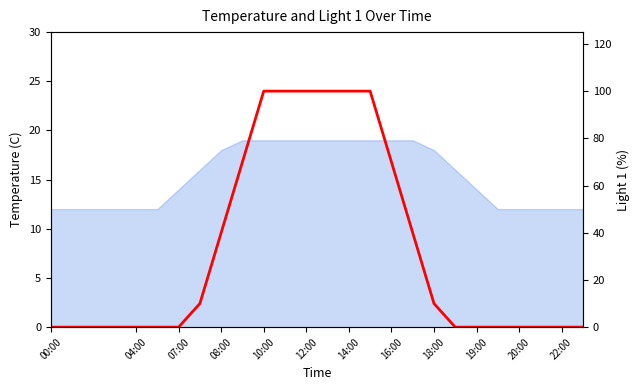

Does the chart display data point markers on the line(s)?

No